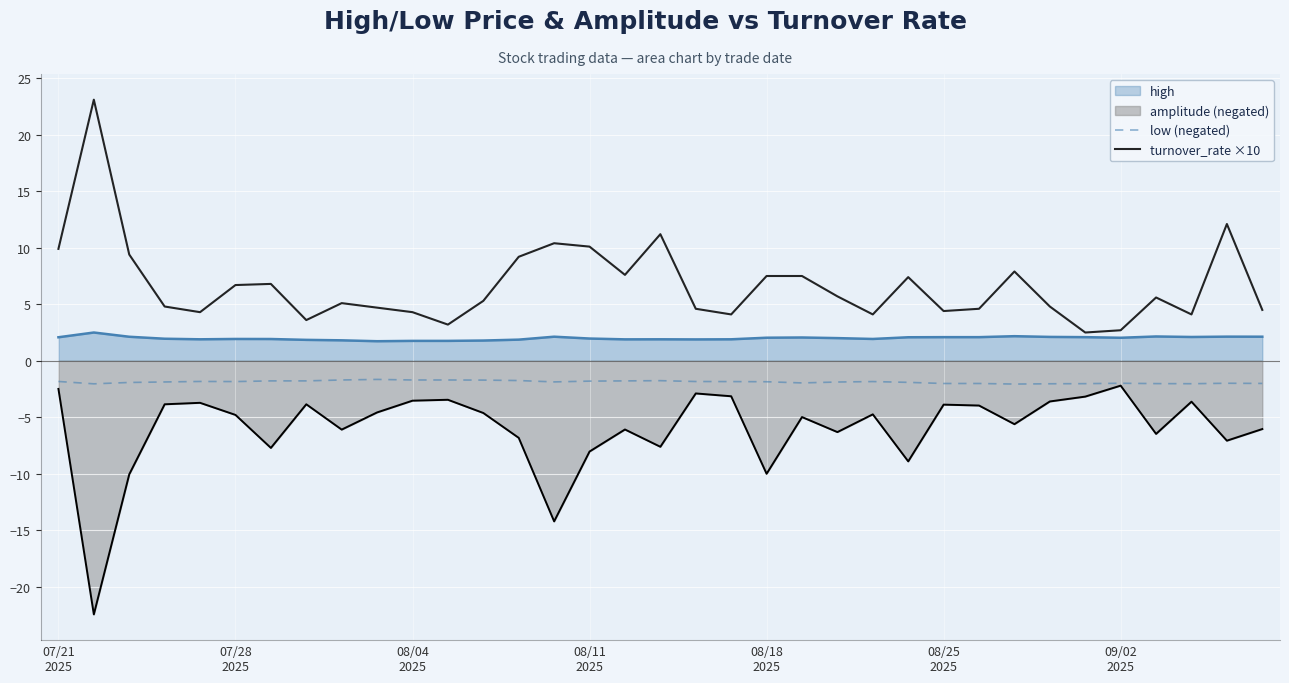

At how many categories does at least one series exceed 18?

1